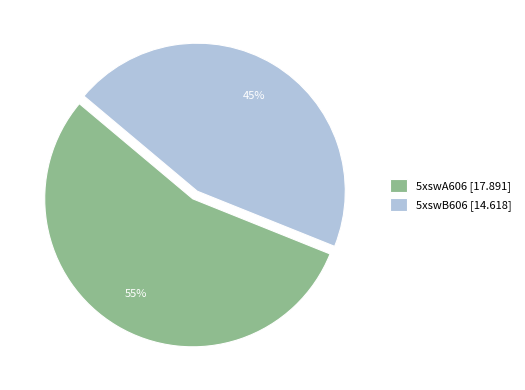

To the nearest percent, what is the average slice percentage?

50%